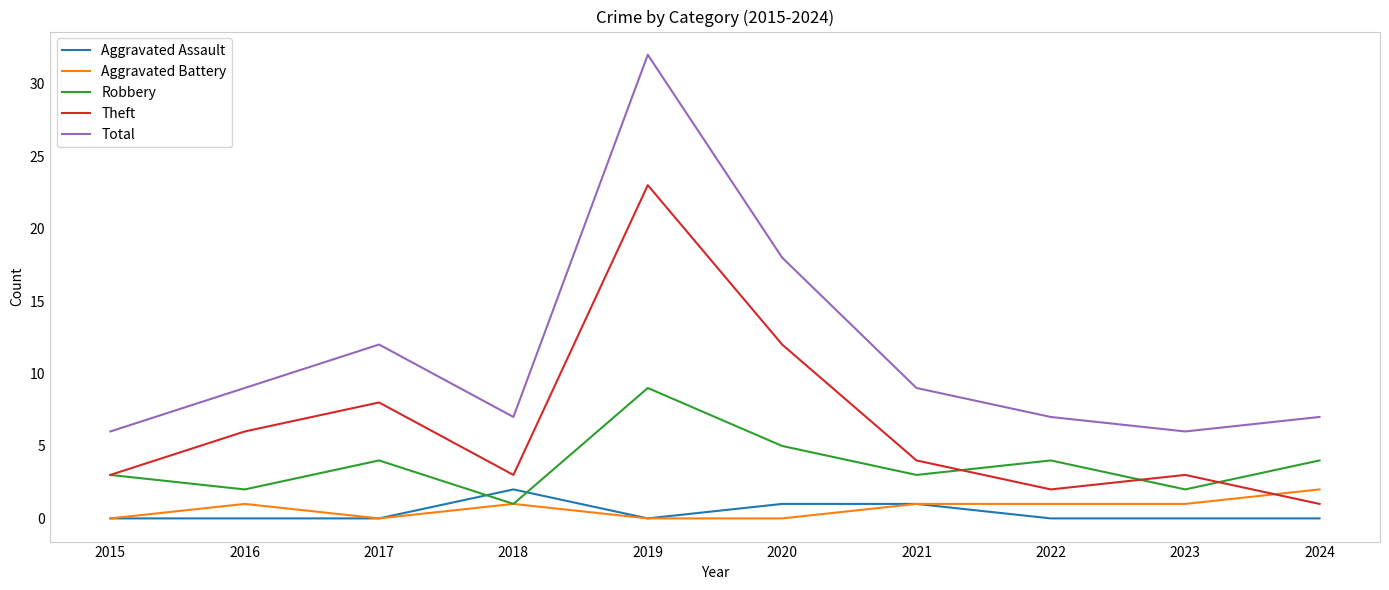

What is the greatest value displayed?

32